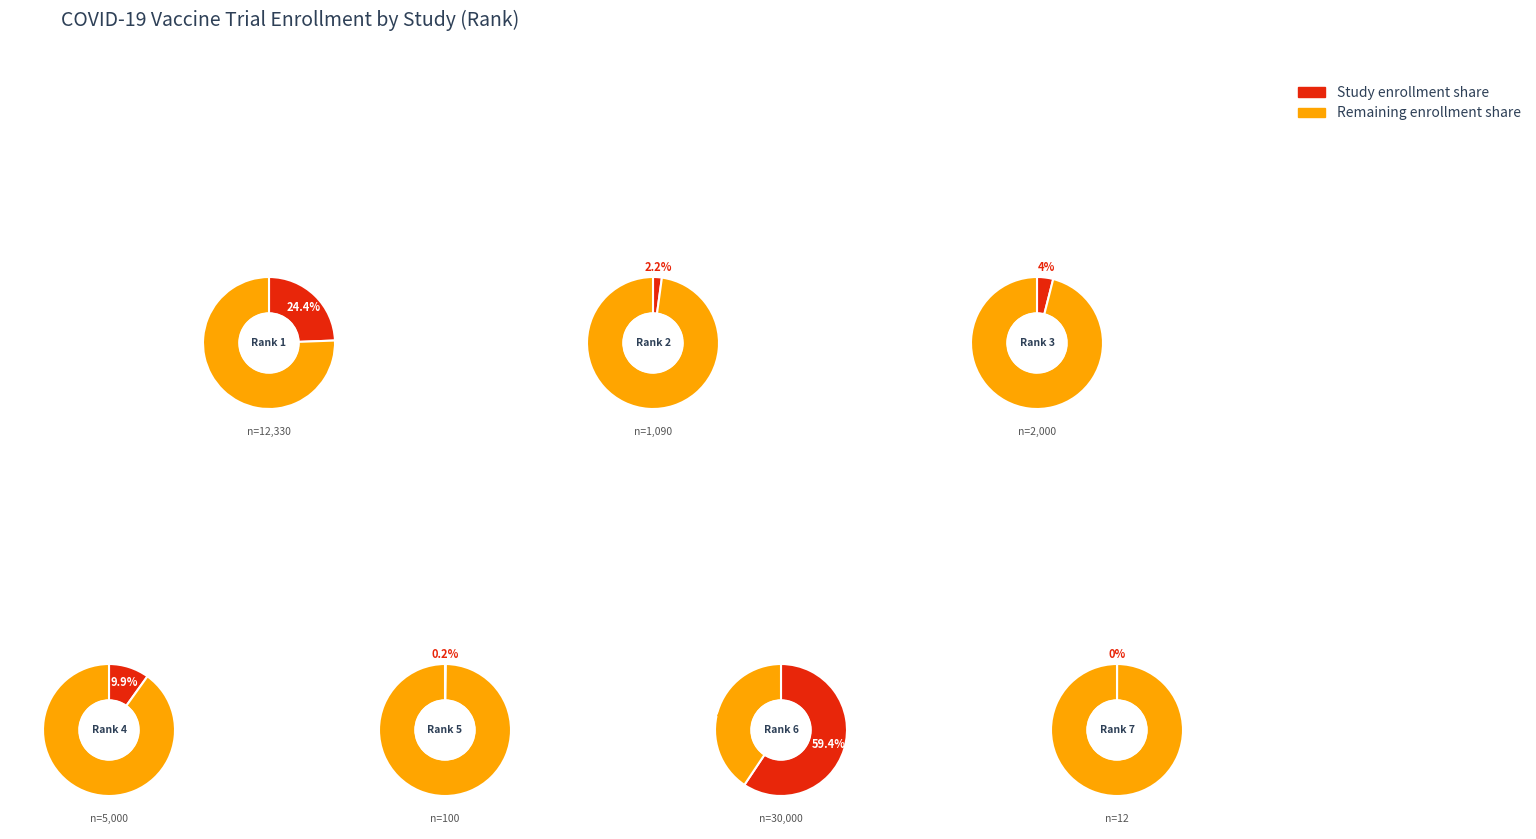

The 2 slice represents 2% of the pie. True or false?

True